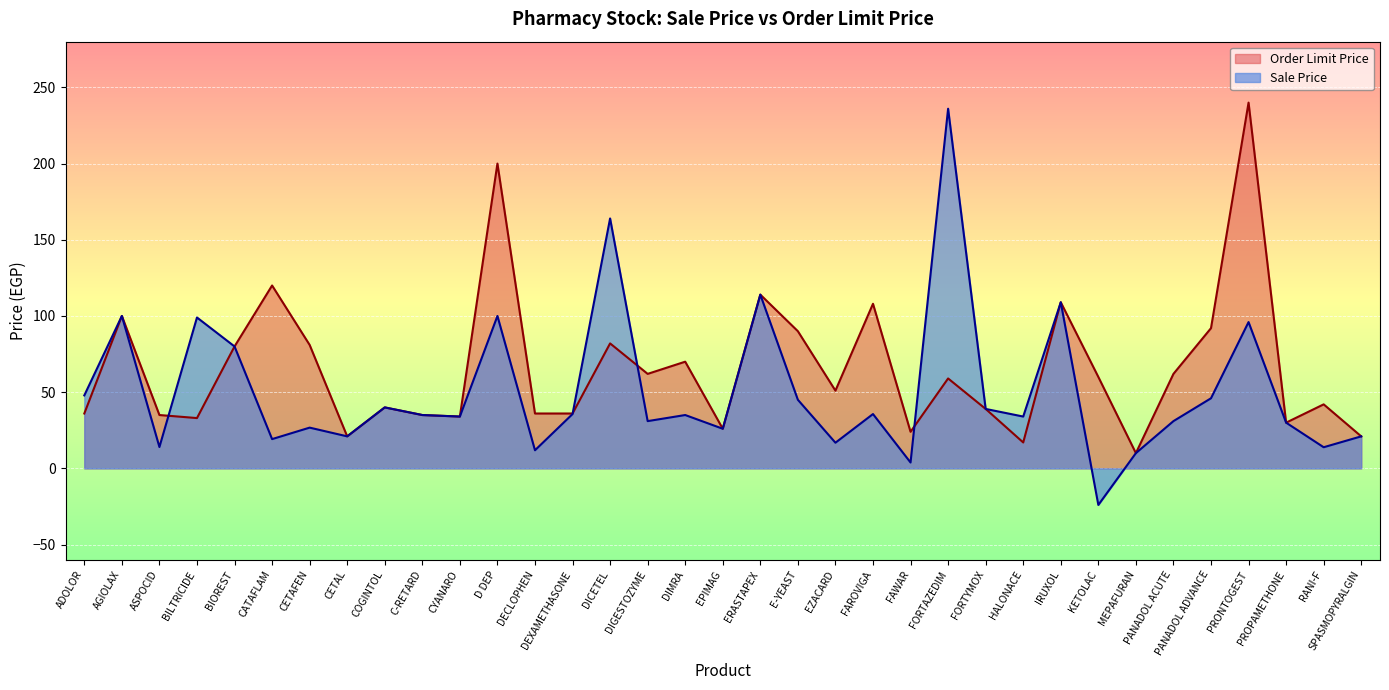

What is the difference between the maximum and second lowest values in the Order Limit Price series?

223.0